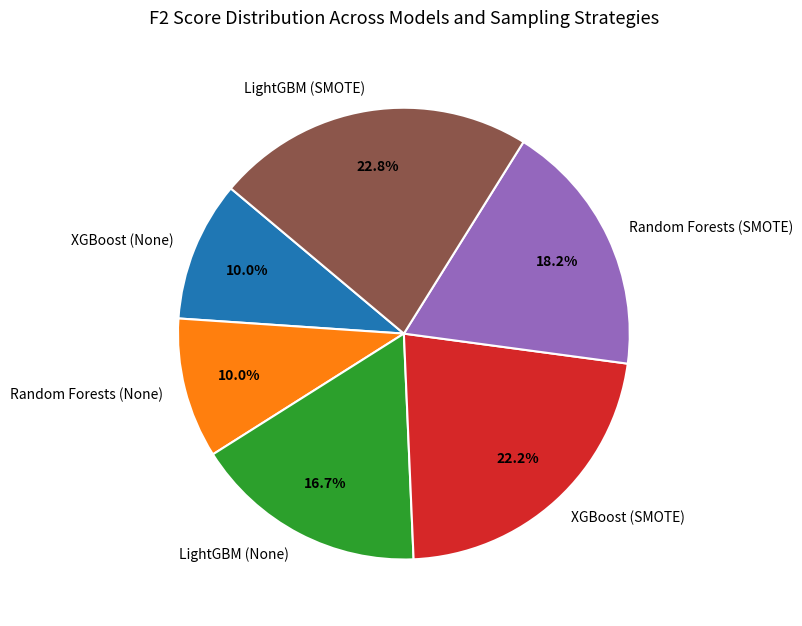

Does LightGBM (None) account for over 50% of the chart?

No